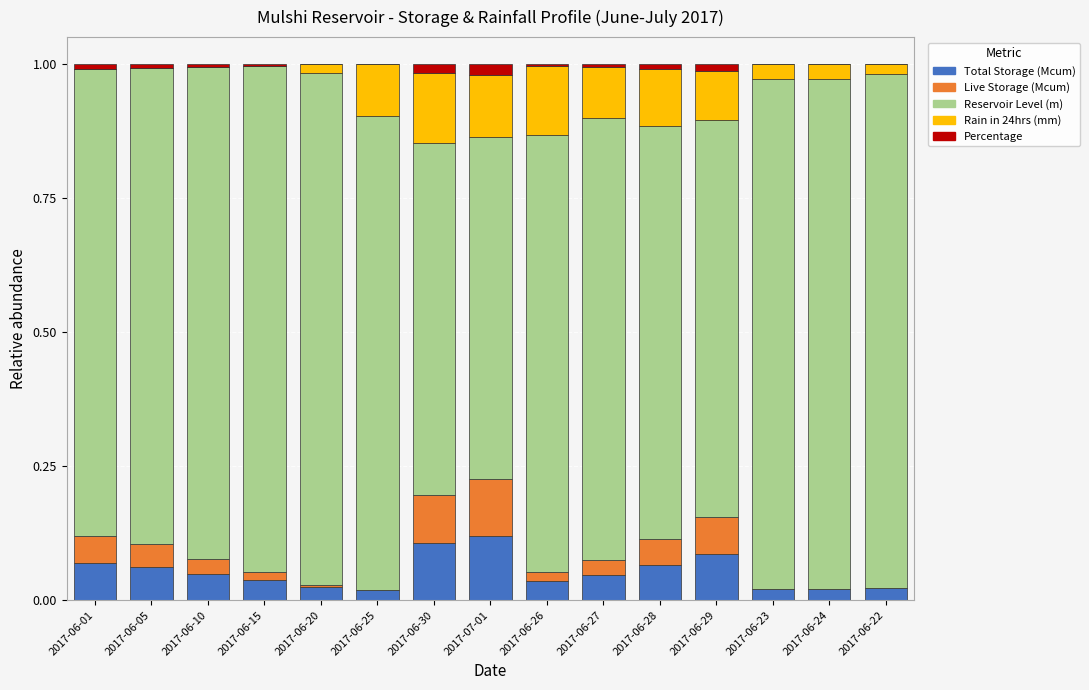

The value of Total Storage (Mcum) at 2017-06-30 is 0.1. True or false?

True